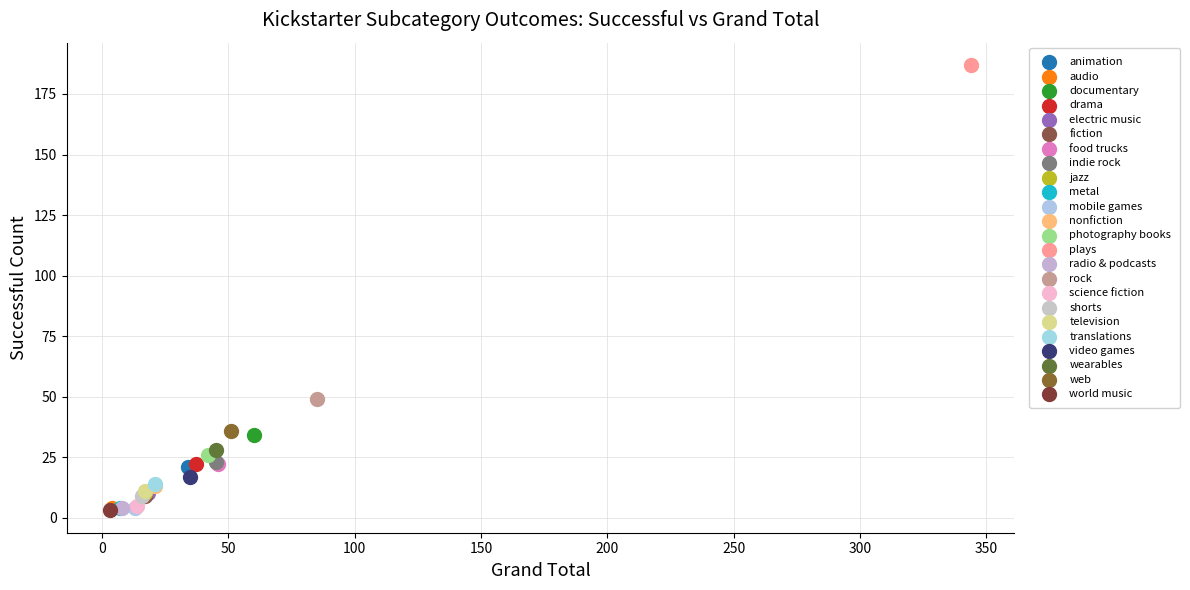

What are all the series names shown in the legend?

animation, audio, documentary, drama, electric music, fiction, food trucks, indie rock, jazz, metal, mobile games, nonfiction, photography books, plays, radio & podcasts, rock, science fiction, shorts, television, translations, video games, wearables, web, world music